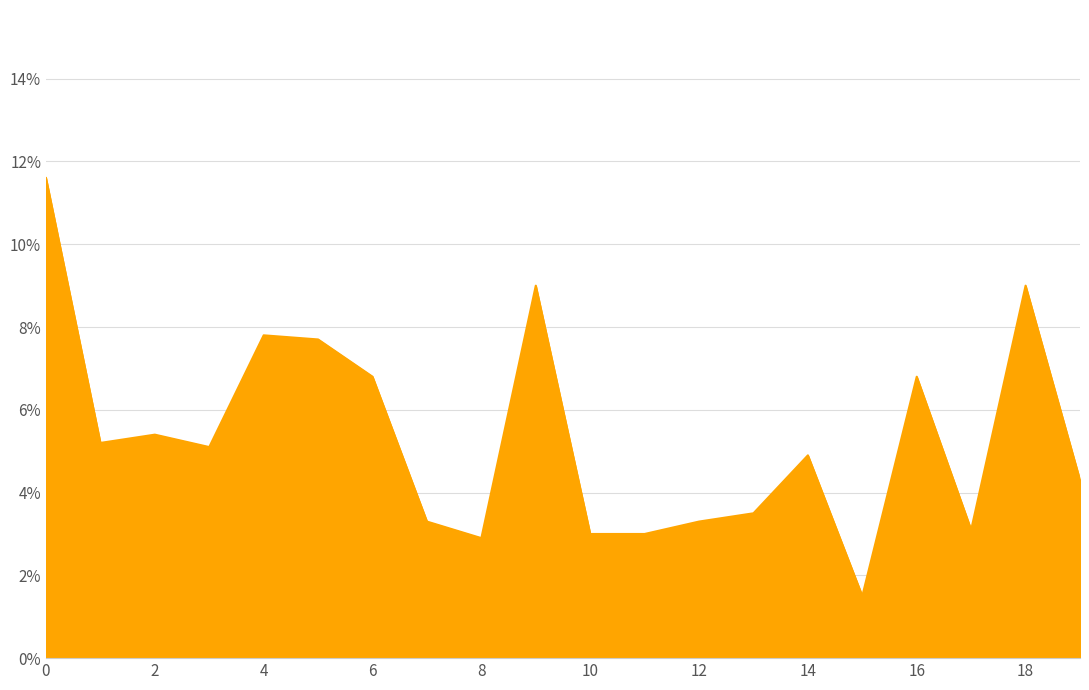

Reading left to right, transcribe all the data shown in this chart.

0=0.1	1=0.1	2=0.1	3=0.1	4=0.1	5=0.1	6=0.1	7=0.0	8=0.0	9=0.1	10=0.0	11=0.0	12=0.0	13=0.0	14=0.0	15=0.0	16=0.1	17=0.0	18=0.1	19=0.0